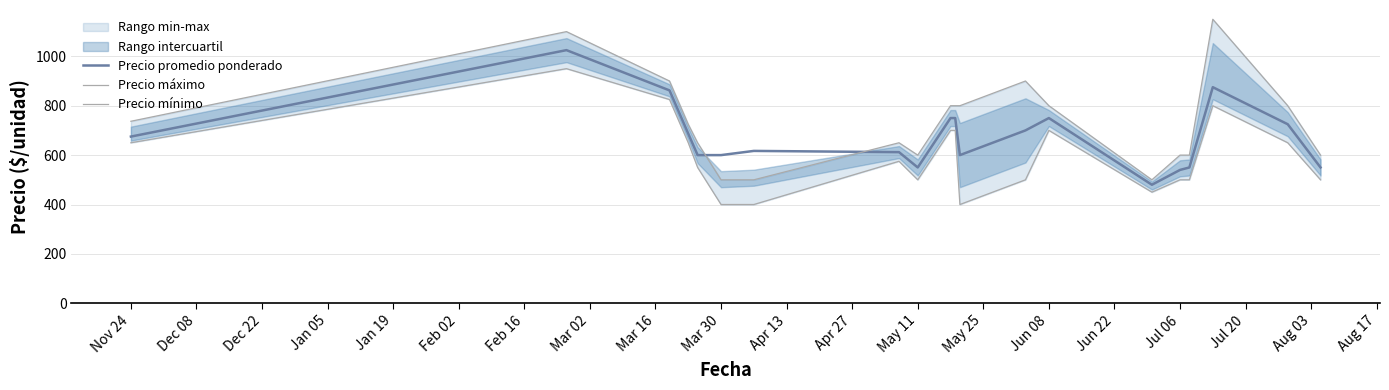

How many data points does each series have?

20